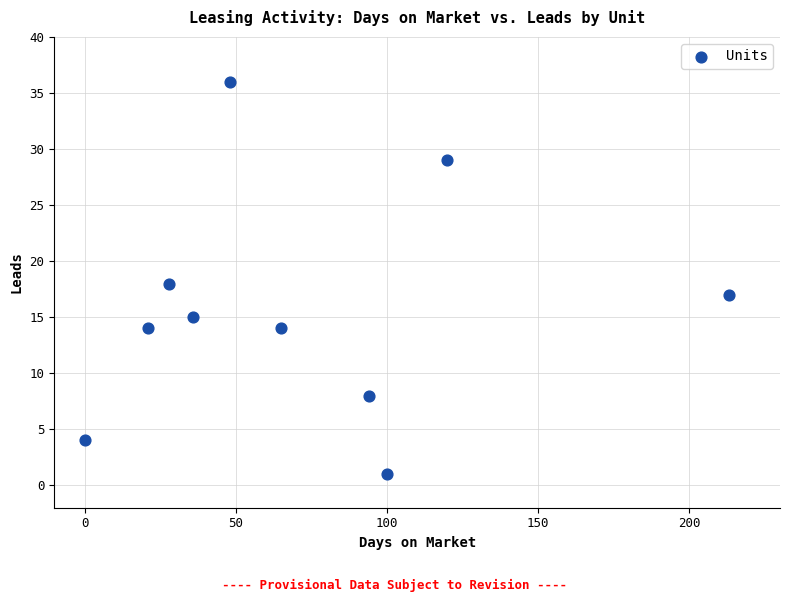

What is the average X value?

72